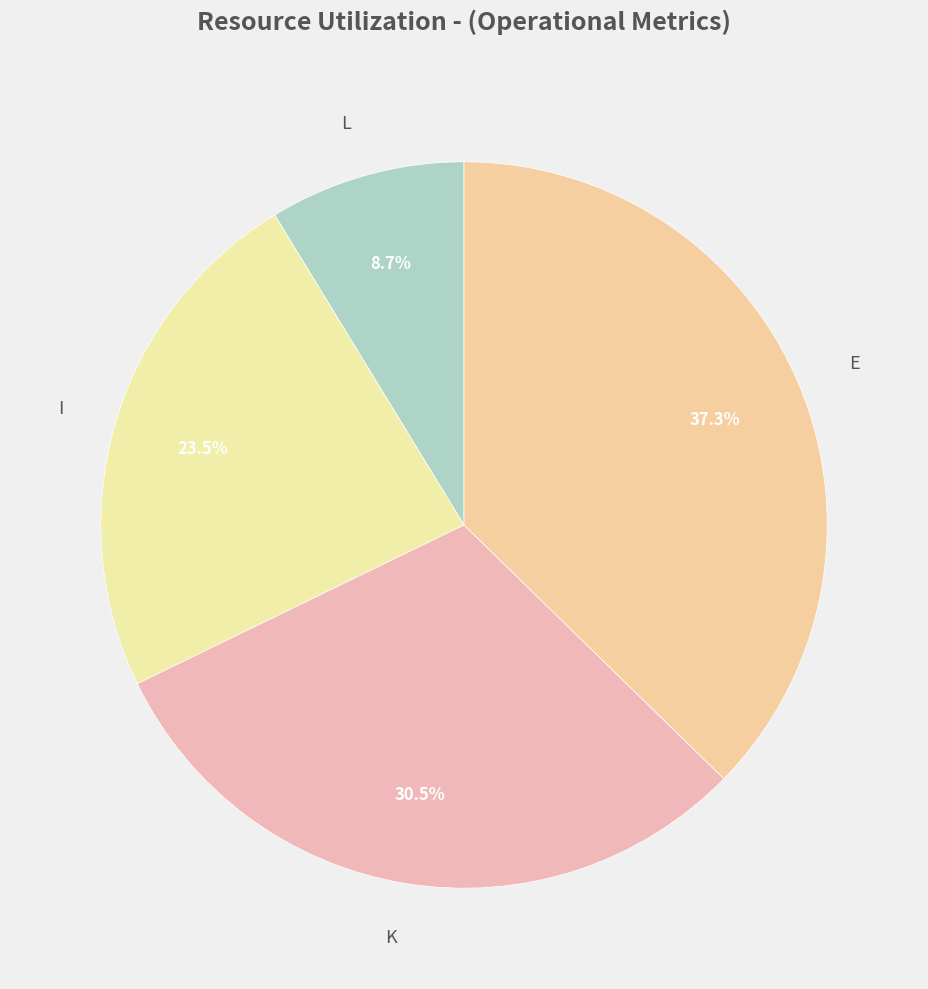

Does I represent more than half of the total?

No